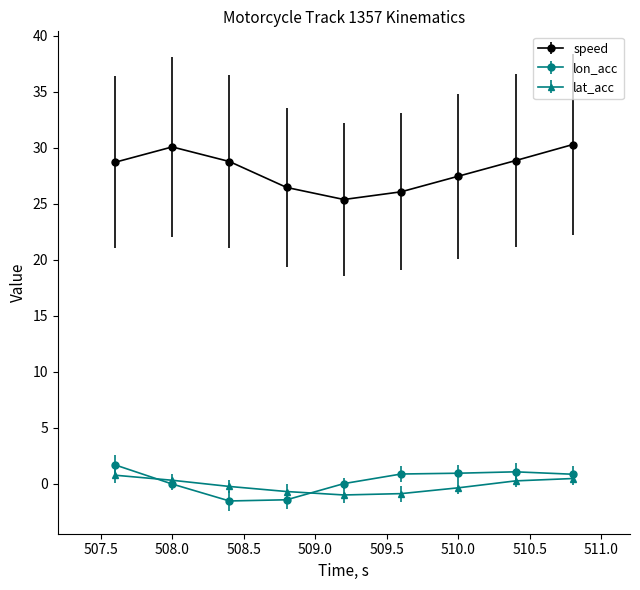

How many lines are shown in the chart?

3